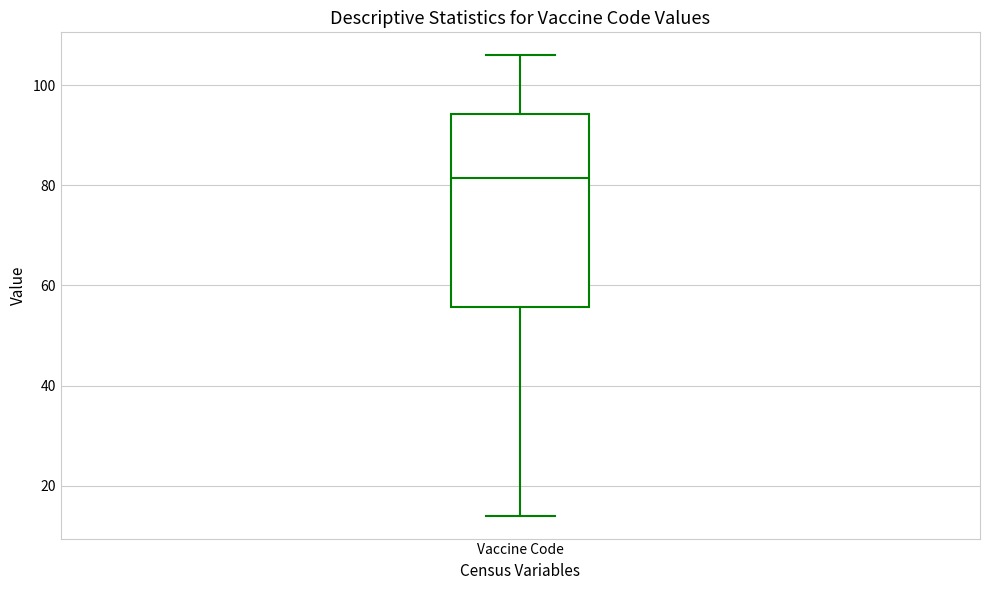

Where does the upper whisker of the box for Vaccine Code end on the y-axis? The values are not printed on the chart, so give them approximately, as read against the axis.

106